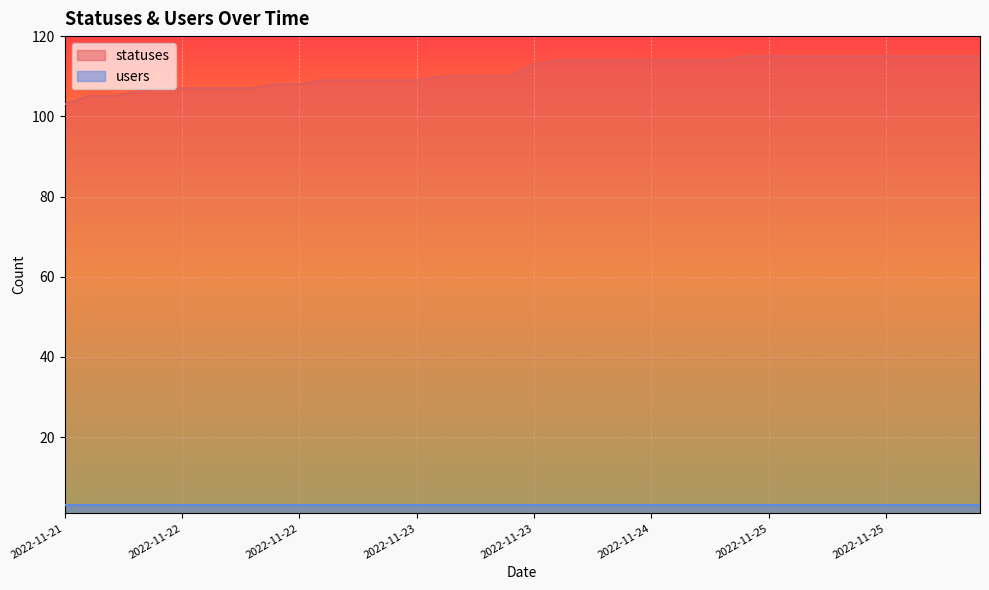

Between 2022-11-24 06:25 and 2022-11-22 12:43, which is larger?

2022-11-24 06:25